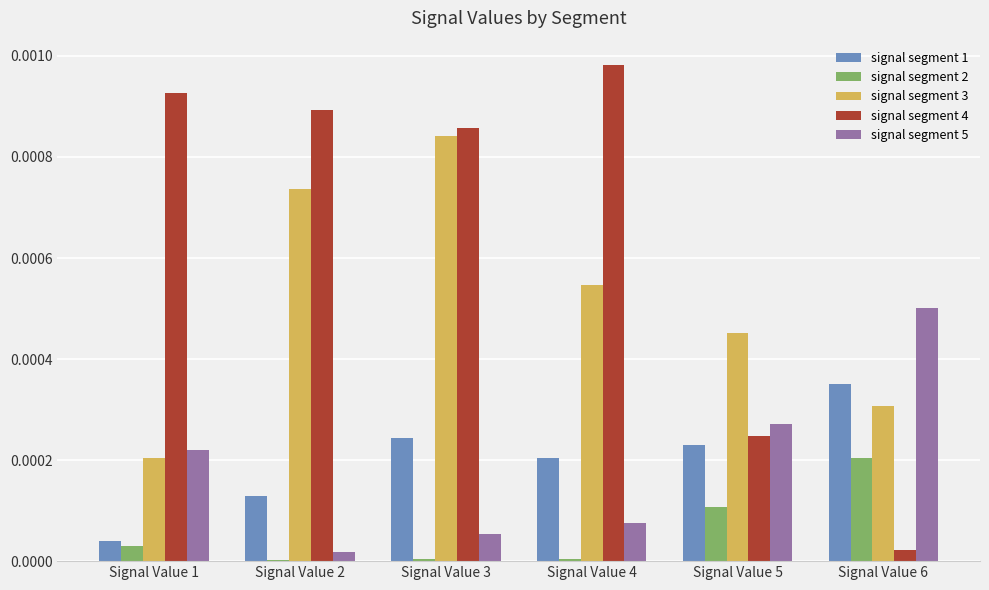

Which series has the largest range (max minus min)?

signal segment 4